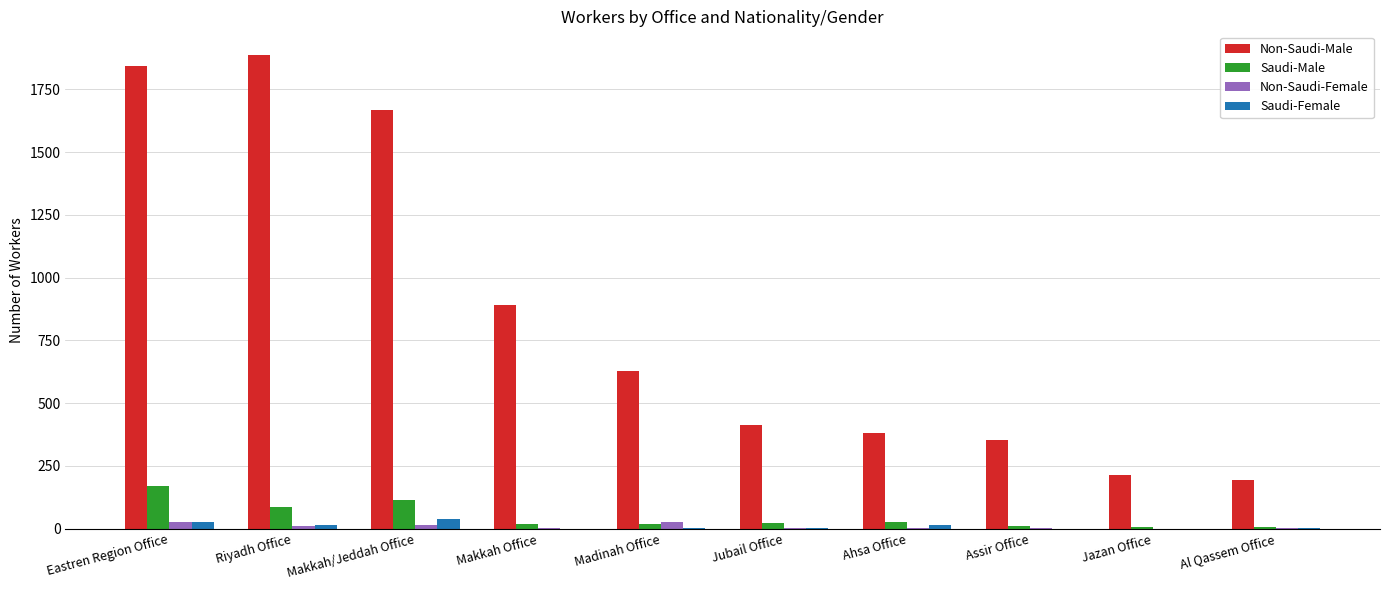

Which series has the largest total across all categories?

Non-Saudi-Male